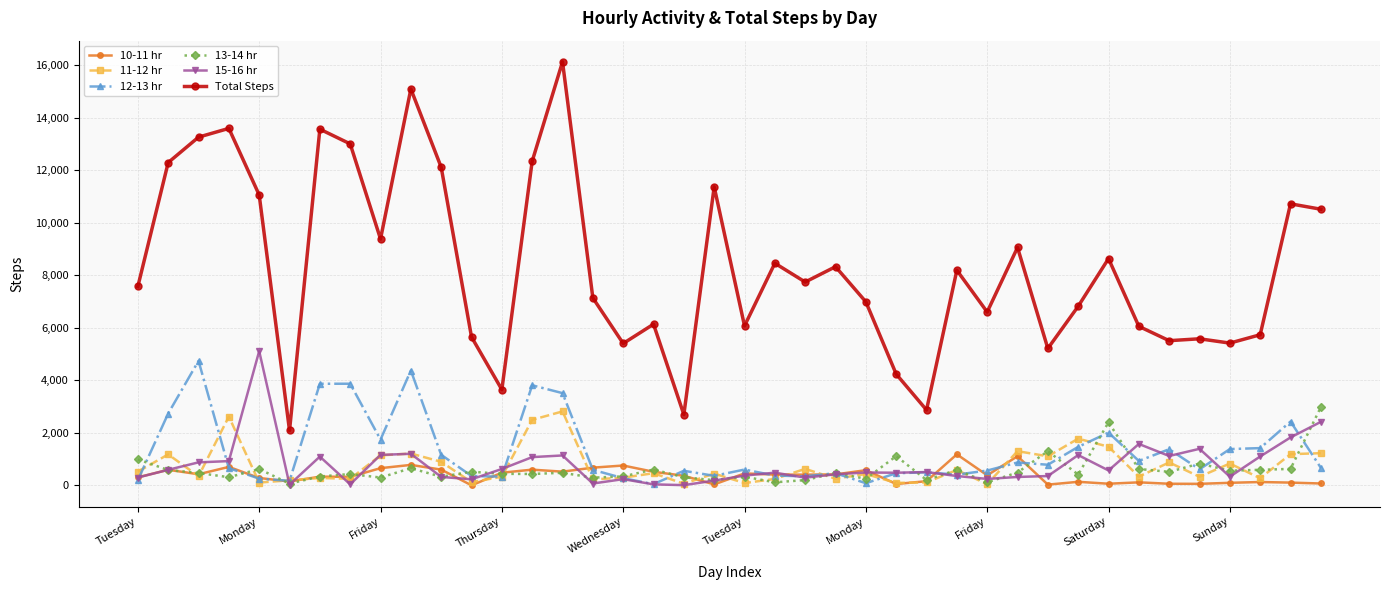

Which series has the largest range (max minus min)?

Total Steps